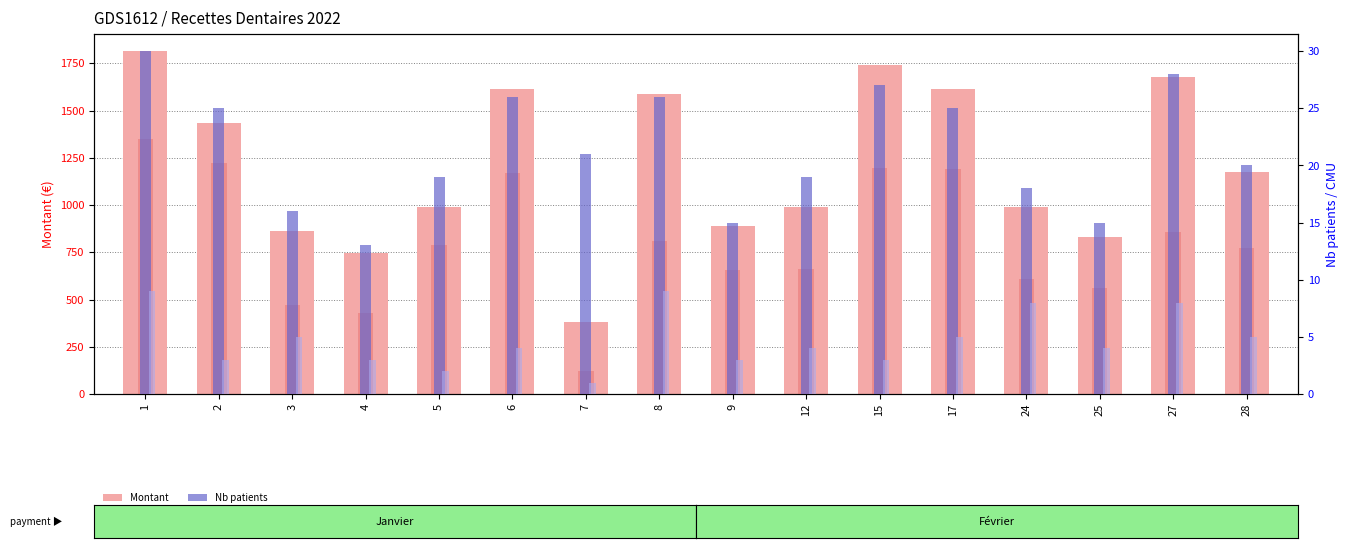

List the labels in order of Nb CMU value, smallest first.

7, 5, 2, 4, 9, 15, 6, 12, 25, 3, 17, 28, 24, 27, 1, 8